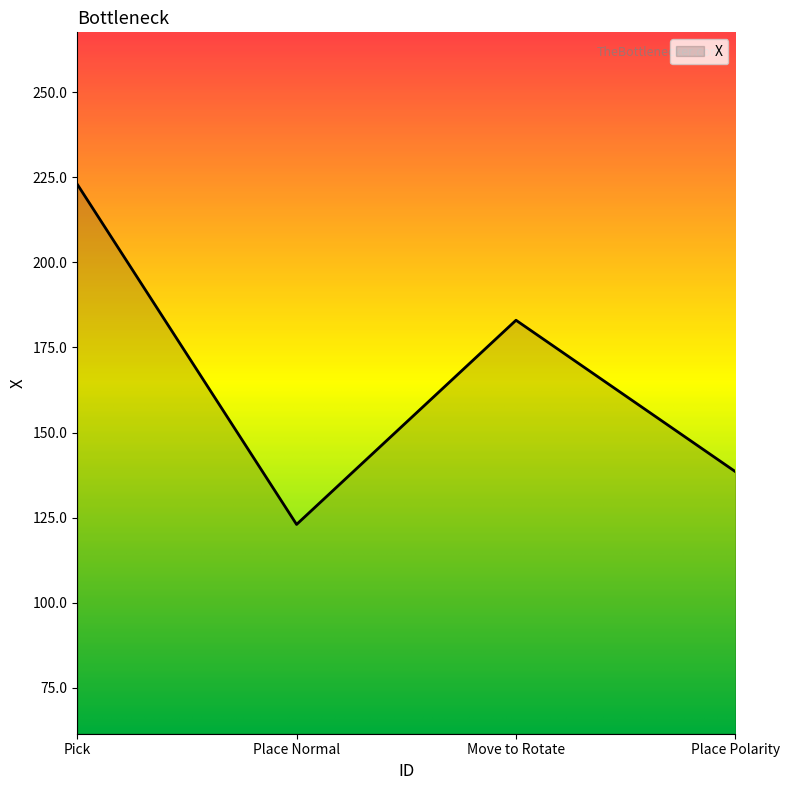

List the labels in order of value, largest first.

Pick, Move to Rotate, Place Polarity, Place Normal